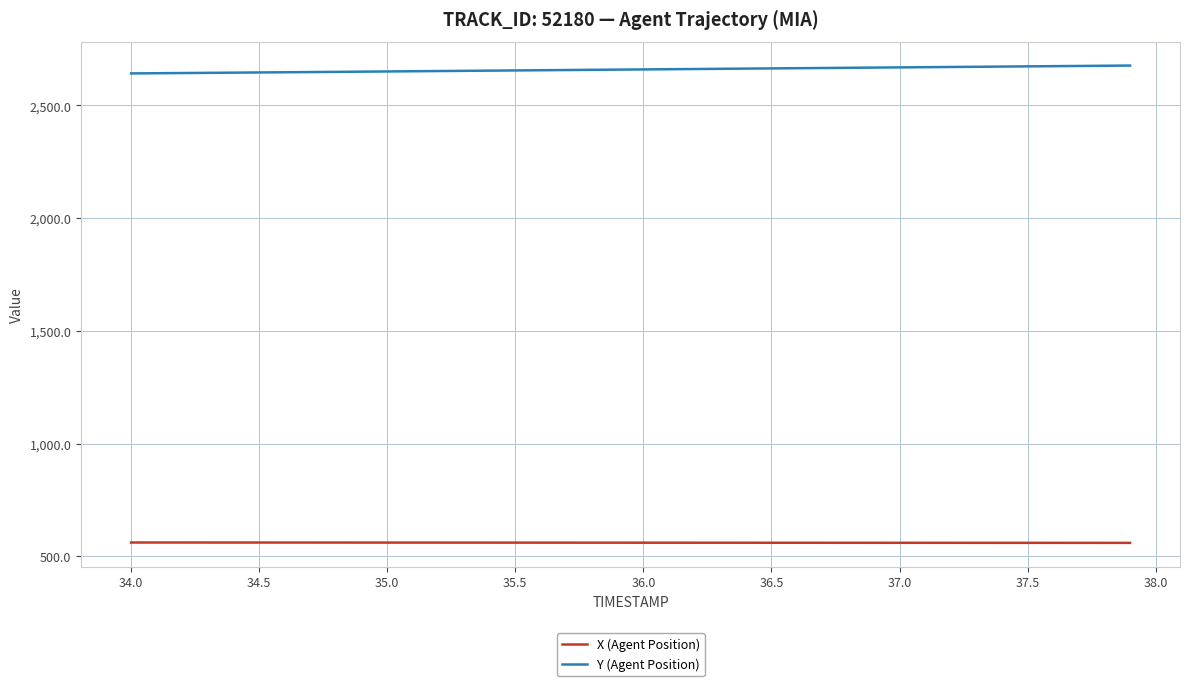

Count the number of categories in the chart.

40